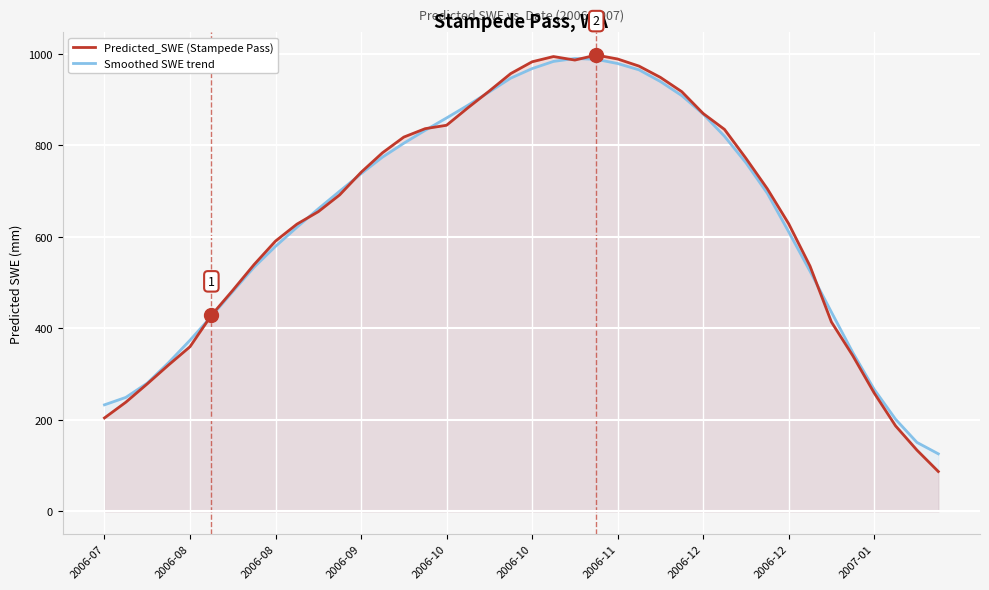

Which series has the widest spread of values?

Predicted_SWE (Stampede Pass)